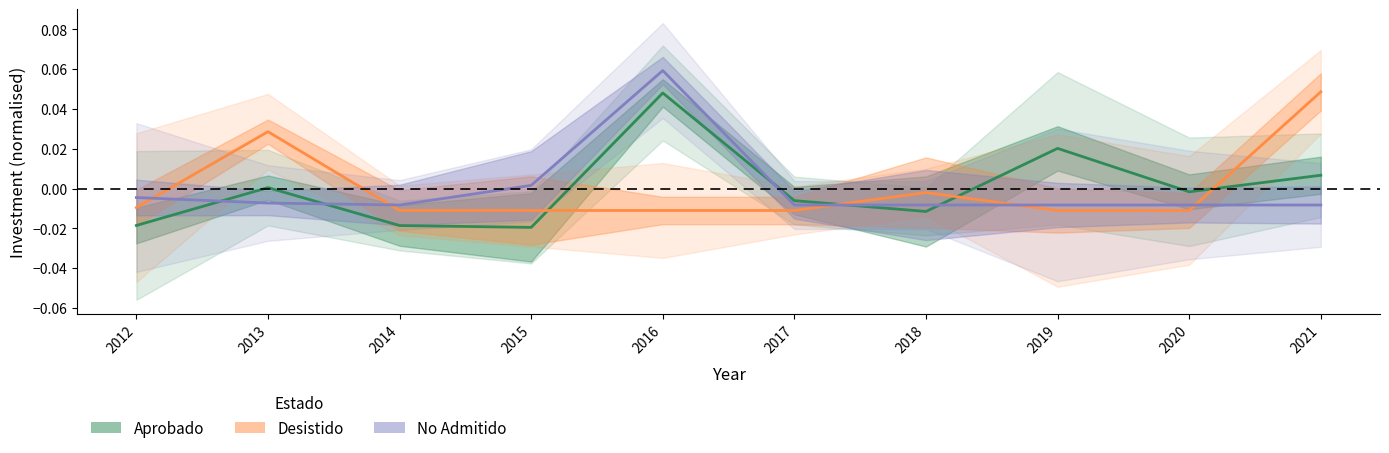

How many positive values does the Aprobado series have?

4